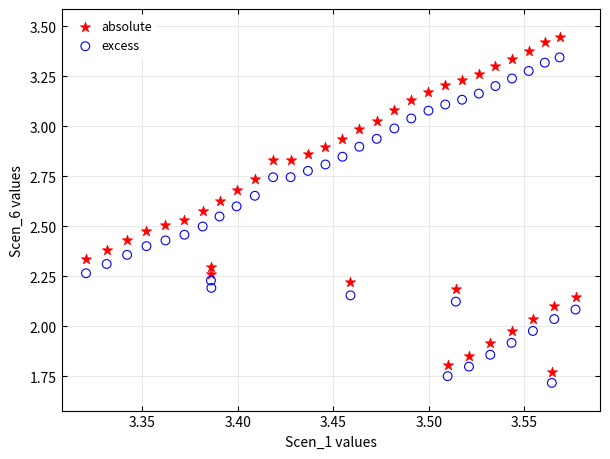

Across all data points, what is the range of Y values (max minus min)?

1.7